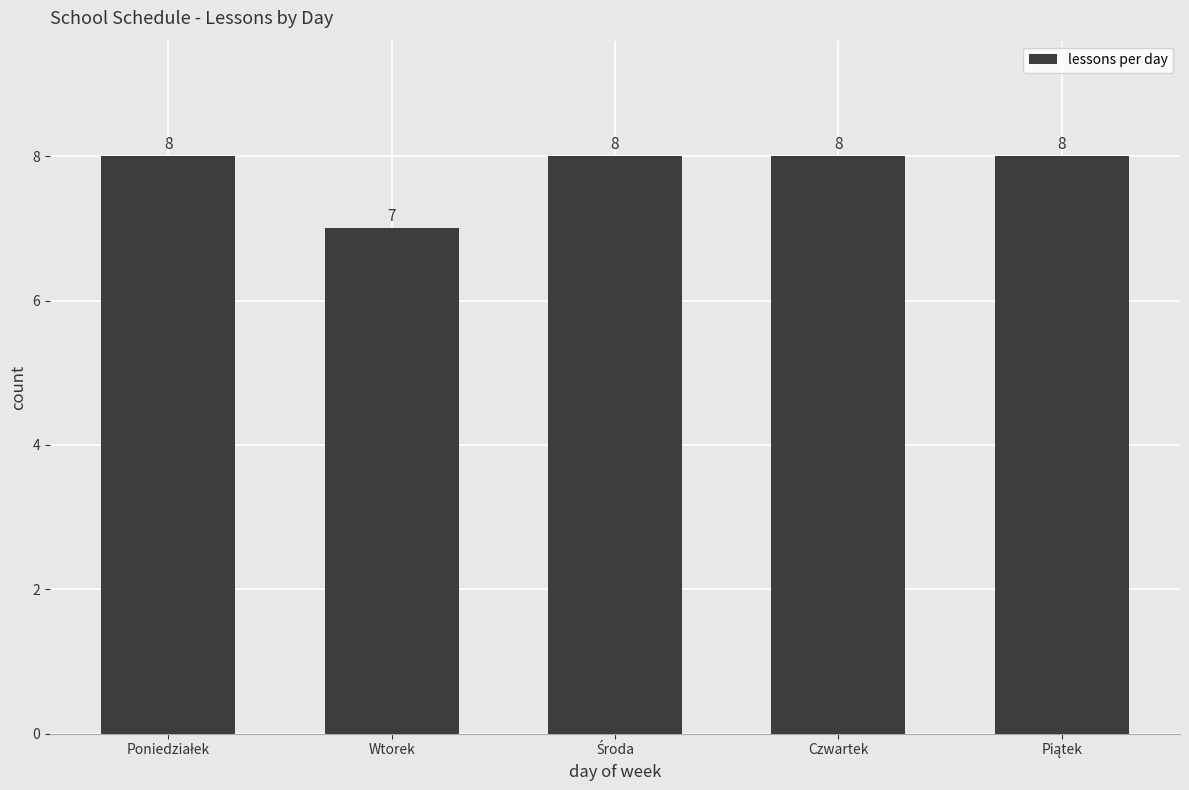

What is the average value?

8